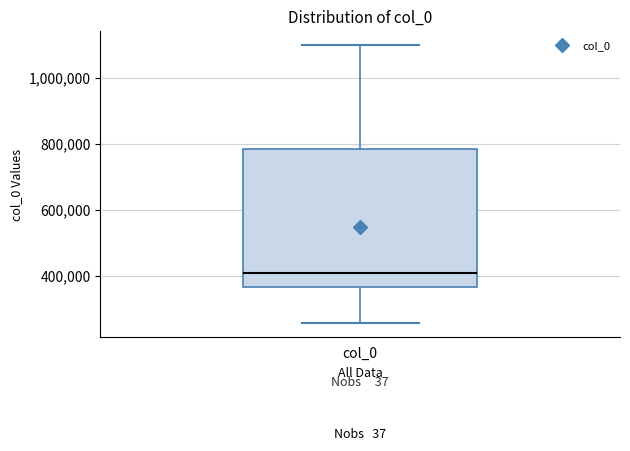

Read this box plot against the y-axis: the position of the median line, the range covered by the box, and the ends of both whiskers. The values are not printed on the chart, so give them approximately, as read against the axis.

median 400000, box 360000 to 780000, whiskers 260000 to 1100000